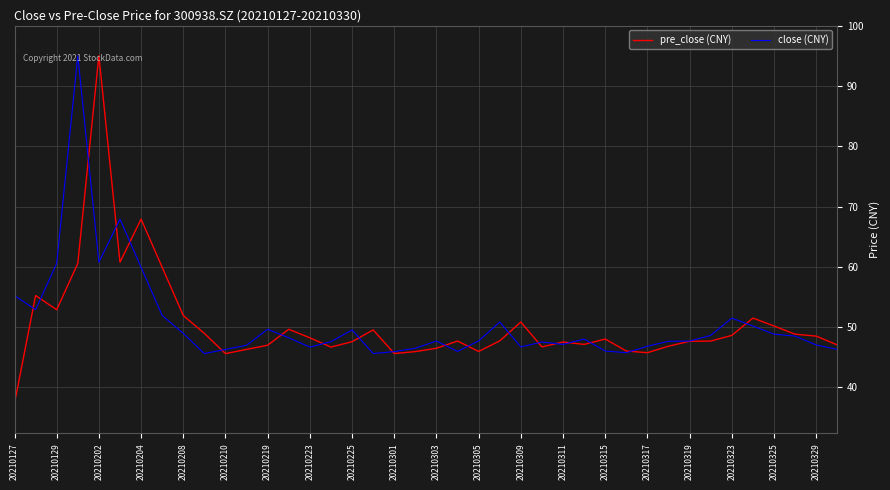

What is the maximum value shown in the chart?

95.1